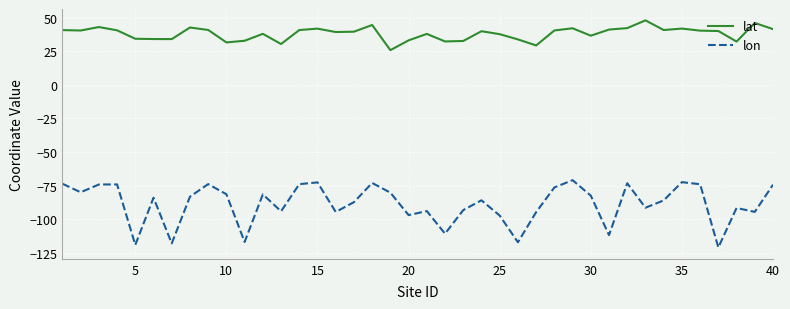

Which series has the widest spread of values?

lon